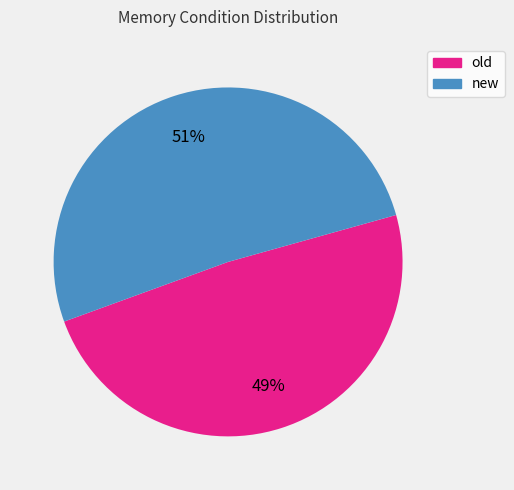

How many segments does this pie chart have?

2